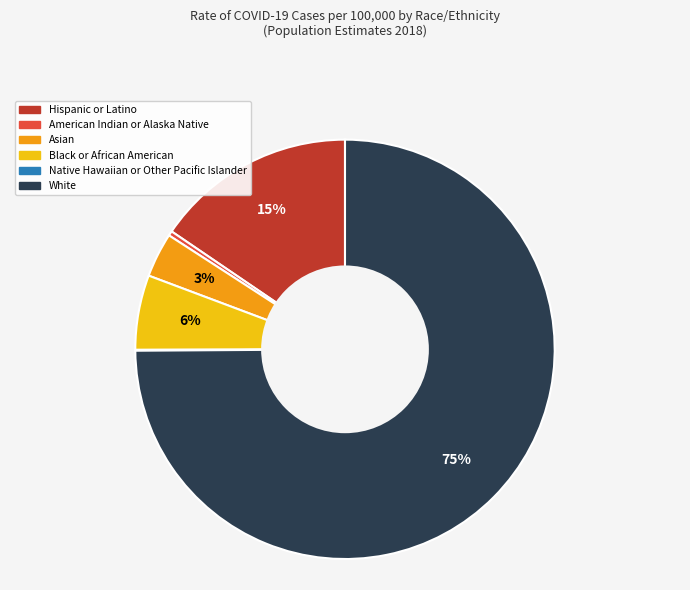

Which slice is the largest?

White